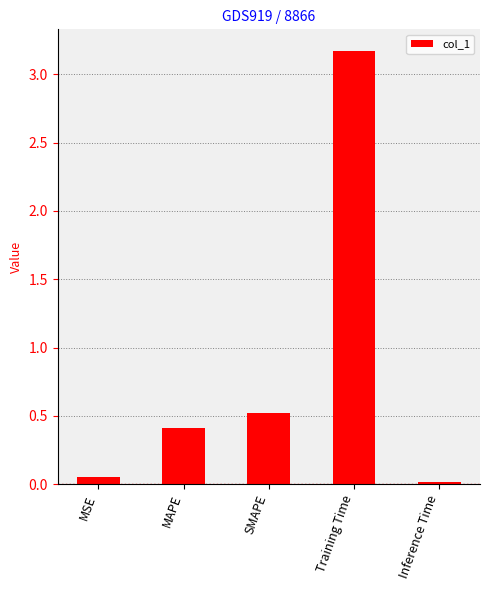

What is the greatest value displayed?

3.2